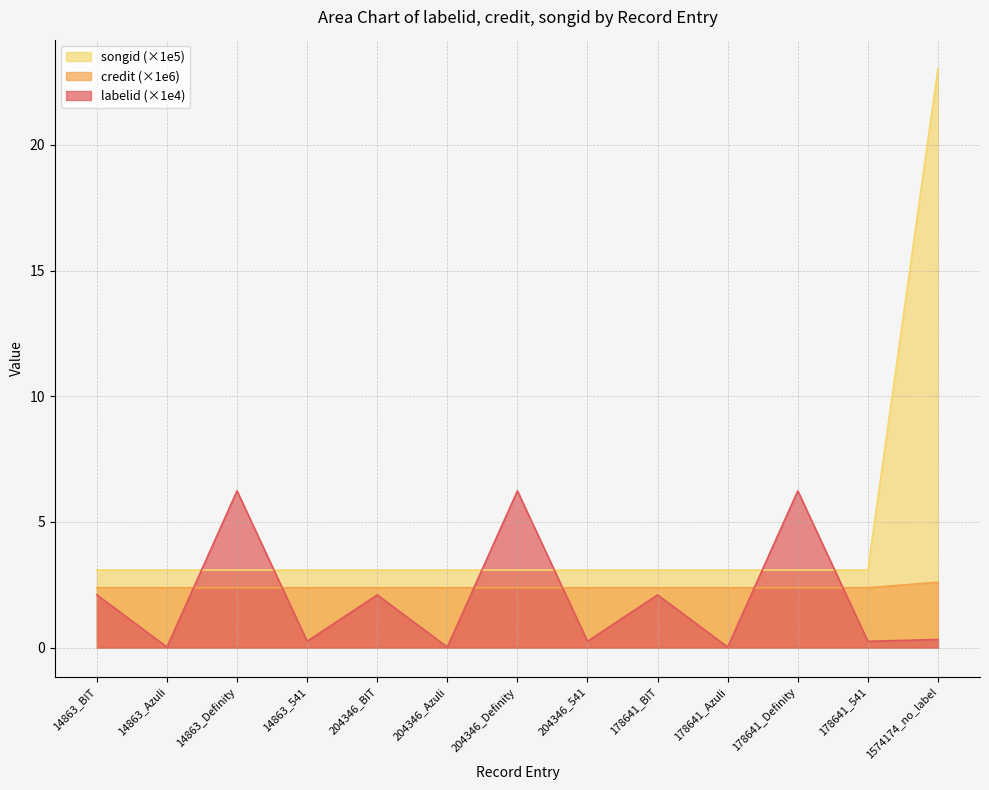

True or false: songid has more than 1 interior local peaks.

False